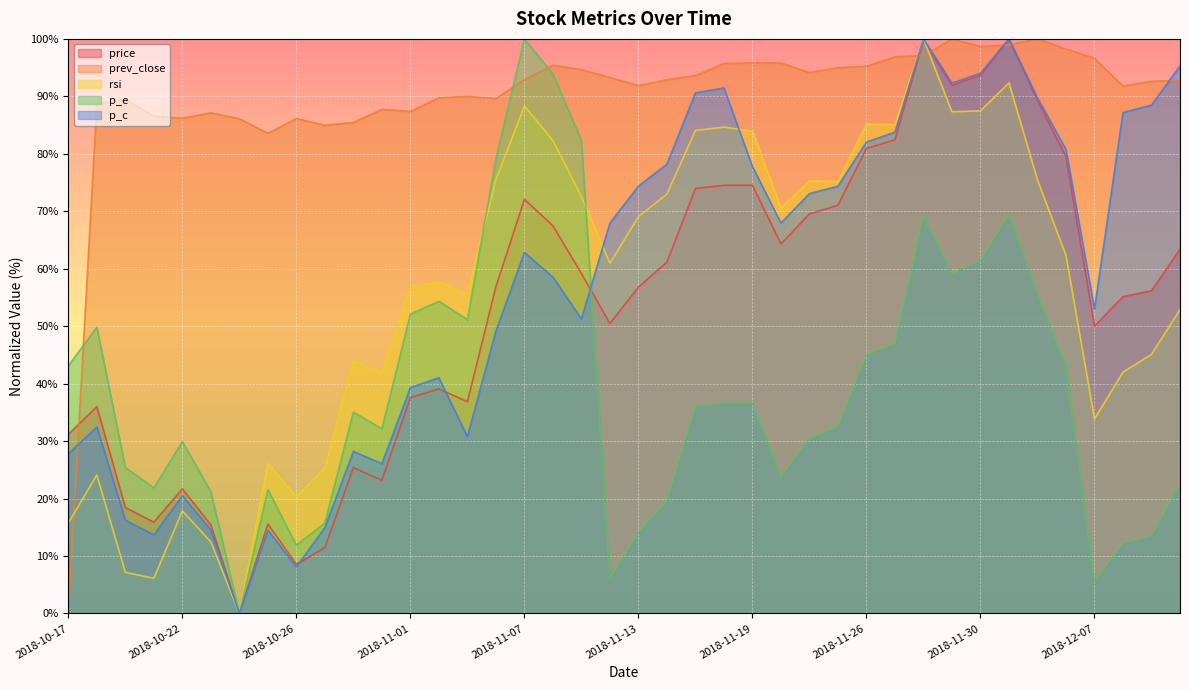

How many lines are shown in the chart?

5